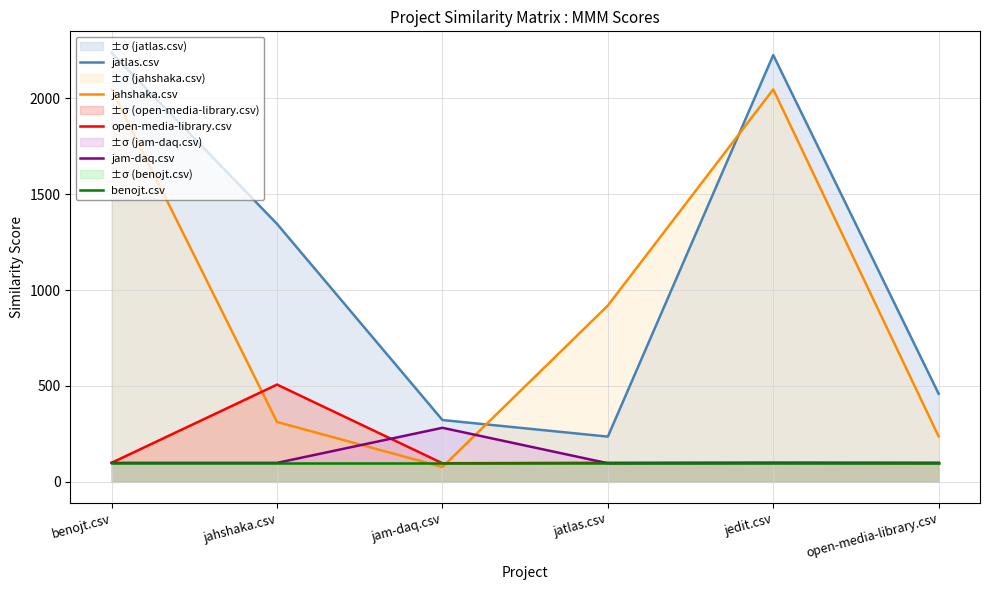

What is the label of the 2nd point from the right?

jedit.csv